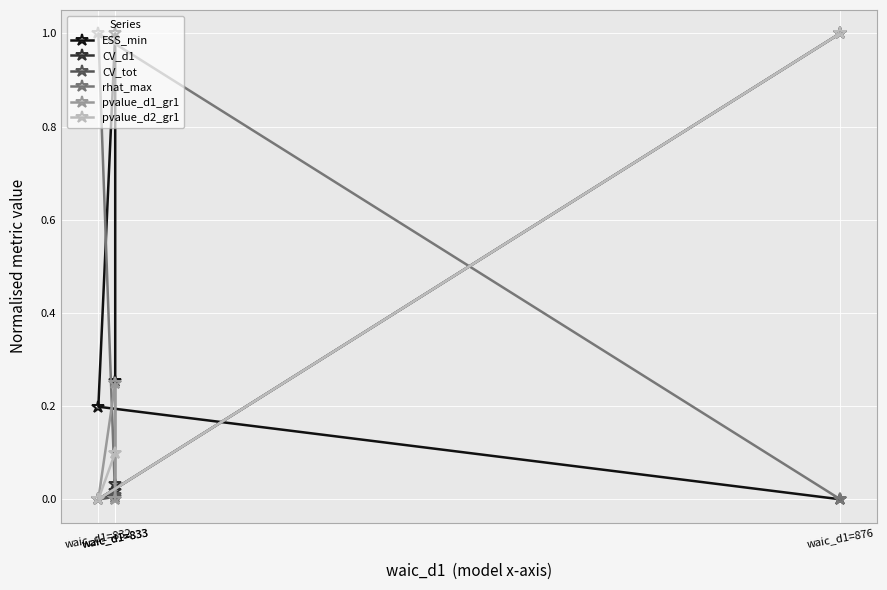

The value of CV_d1 at waic_d1=832 is 0.4. True or false?

False